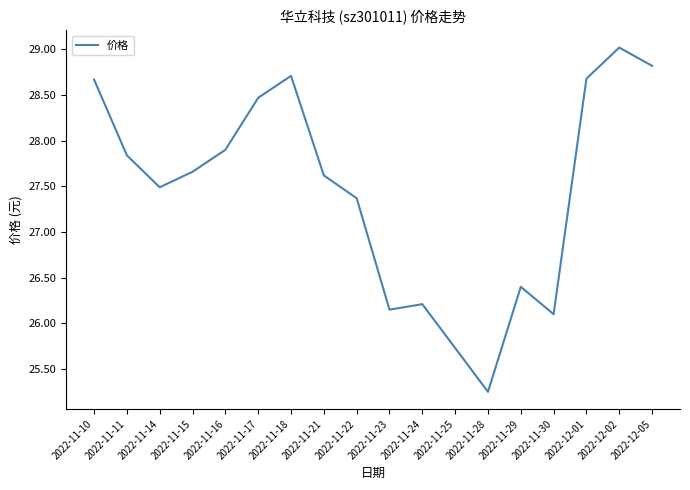

True or false: the data shows 26.2 at 2022-11-24.

True